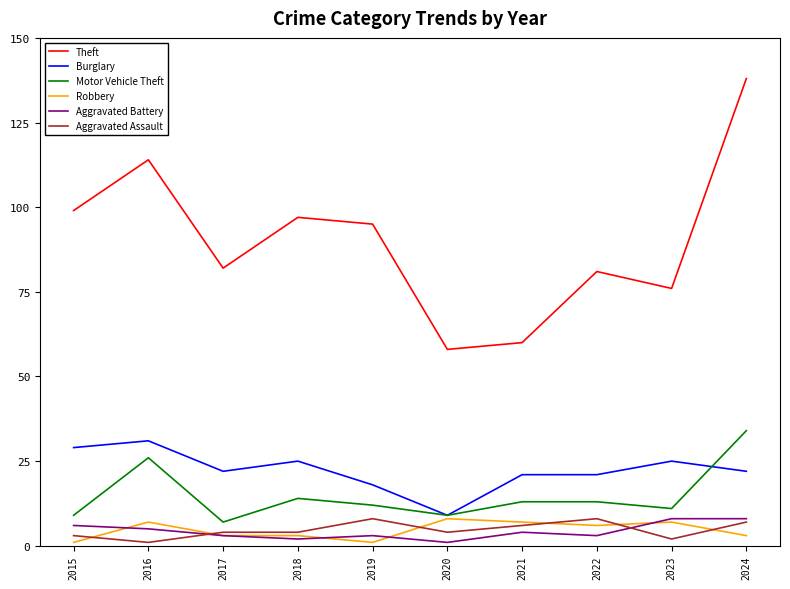

Reading right to left, transcribe all the data shown in this chart.

Theft: 138	76	81	60	58	95	97	82	114	99
Burglary: 22	25	21	21	9	18	25	22	31	29
Motor Vehicle Theft: 34	11	13	13	9	12	14	7	26	9
Robbery: 3	7	6	7	8	1	3	3	7	1
Aggravated Battery: 8	8	3	4	1	3	2	3	5	6
Aggravated Assault: 7	2	8	6	4	8	4	4	1	3